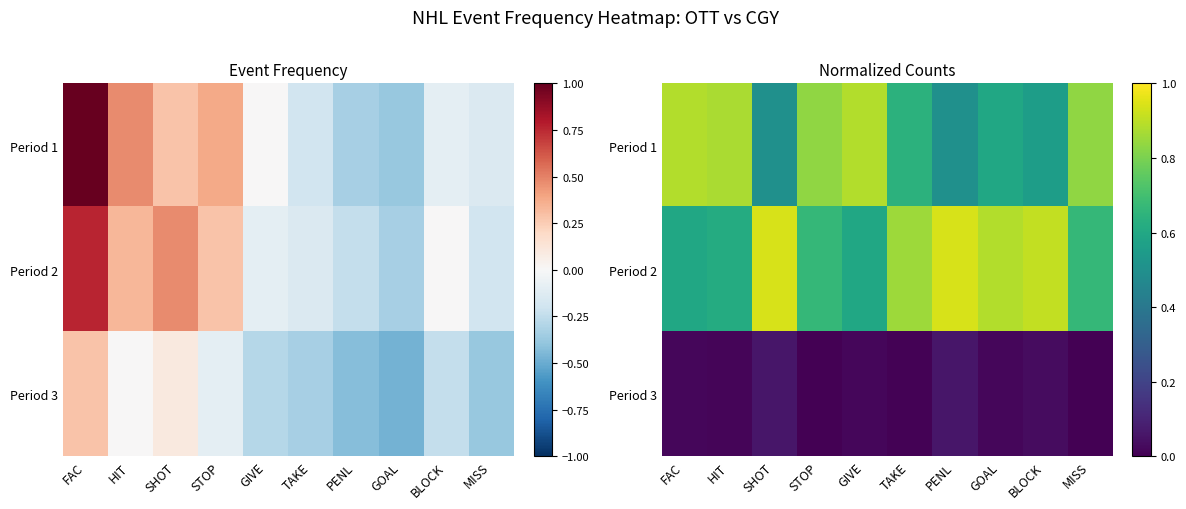

What is the total value across all series at GOAL?

1.5